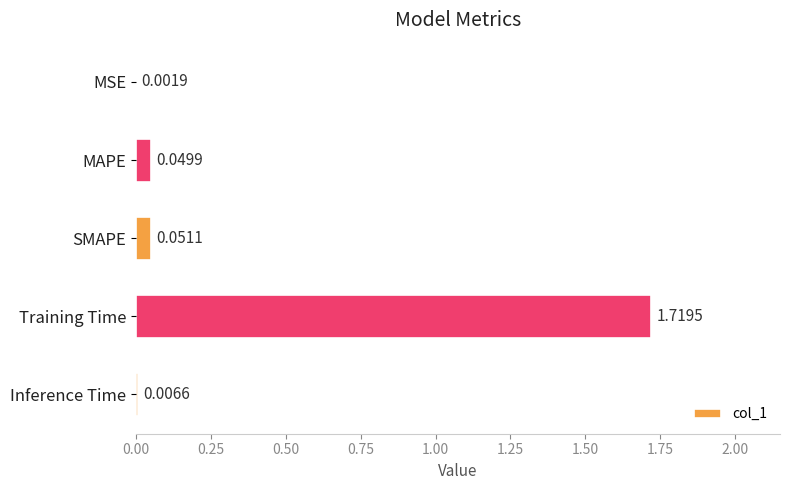

Which category has the highest value across all series?

Training Time